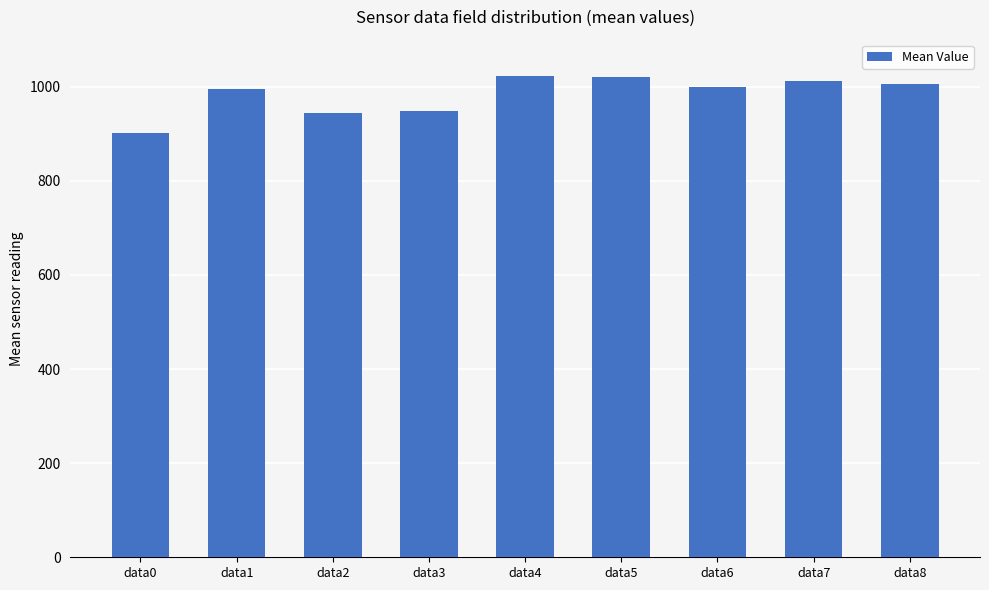

Does the chart contain any negative values?

No